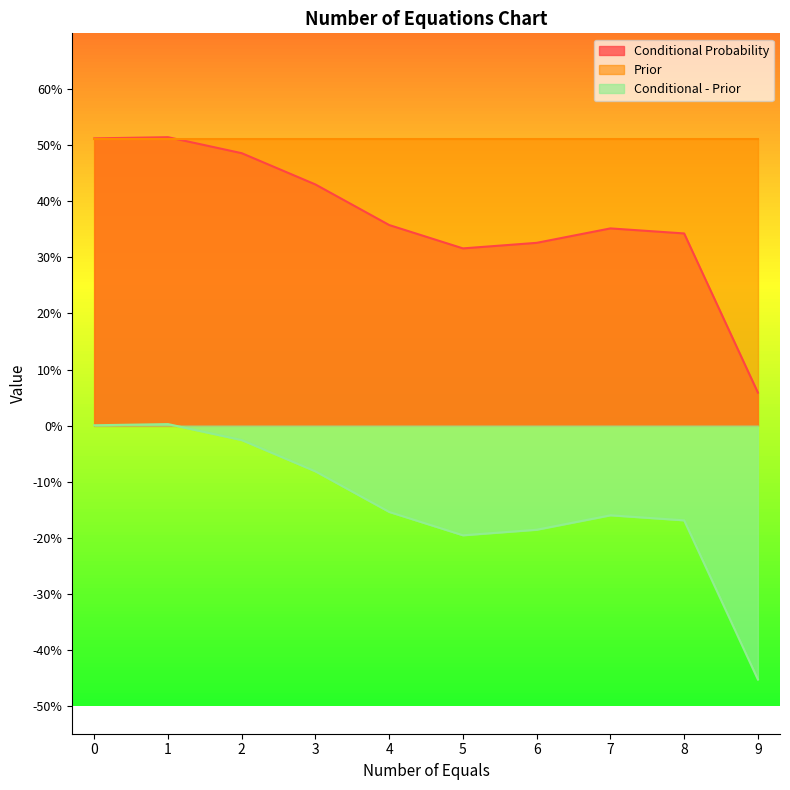

Is the value of Conditional Probability at 0 greater than the value of Conditional - Prior at 4?

Yes